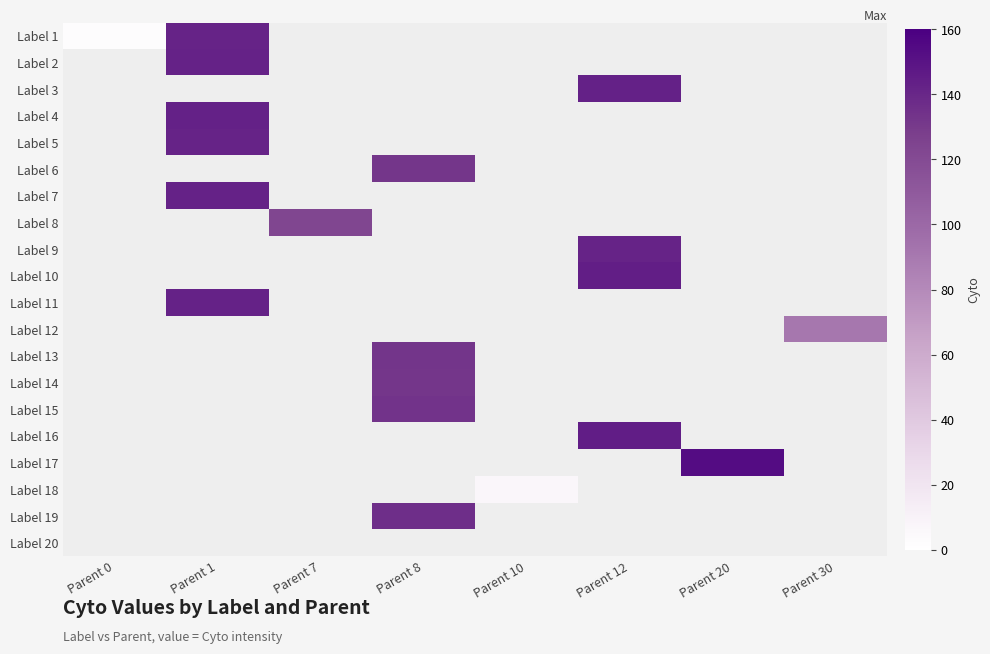

True or false: Label 8 has a value of 81.0 at Parent 7.

False